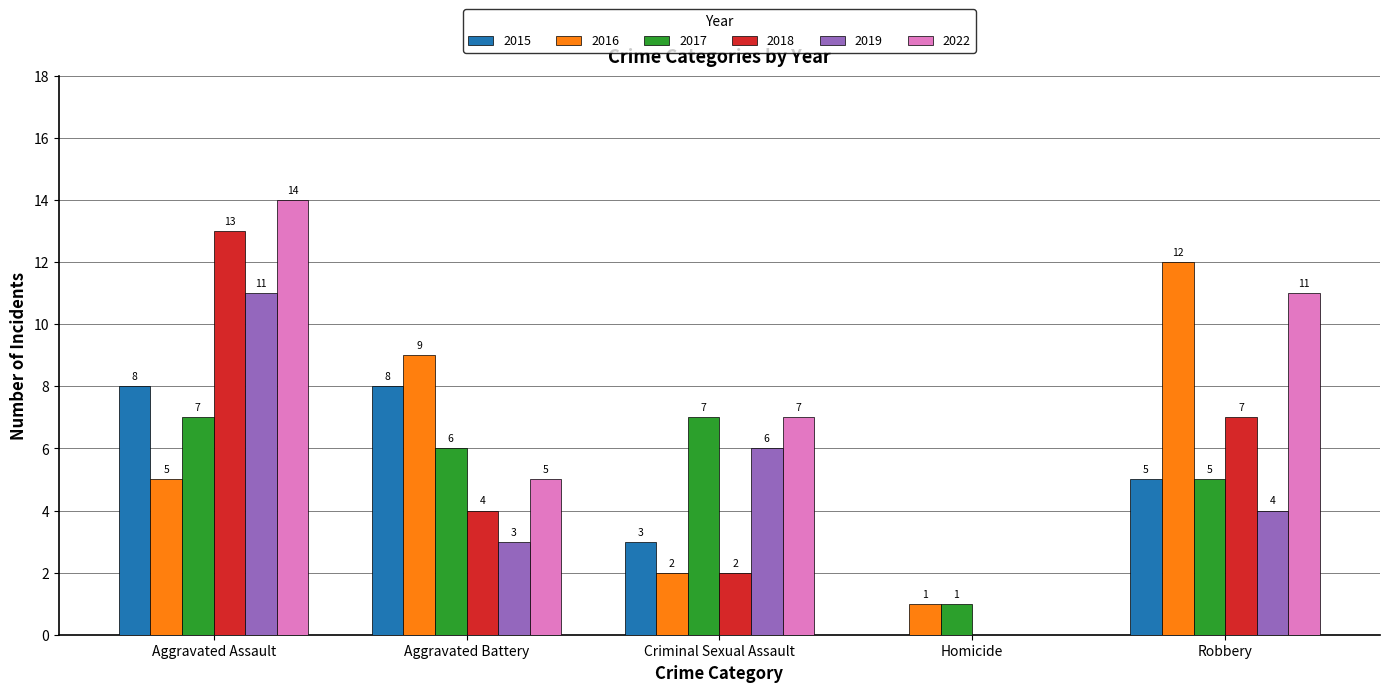

What is the sum of the 2016 values at Robbery and Aggravated Assault?

17